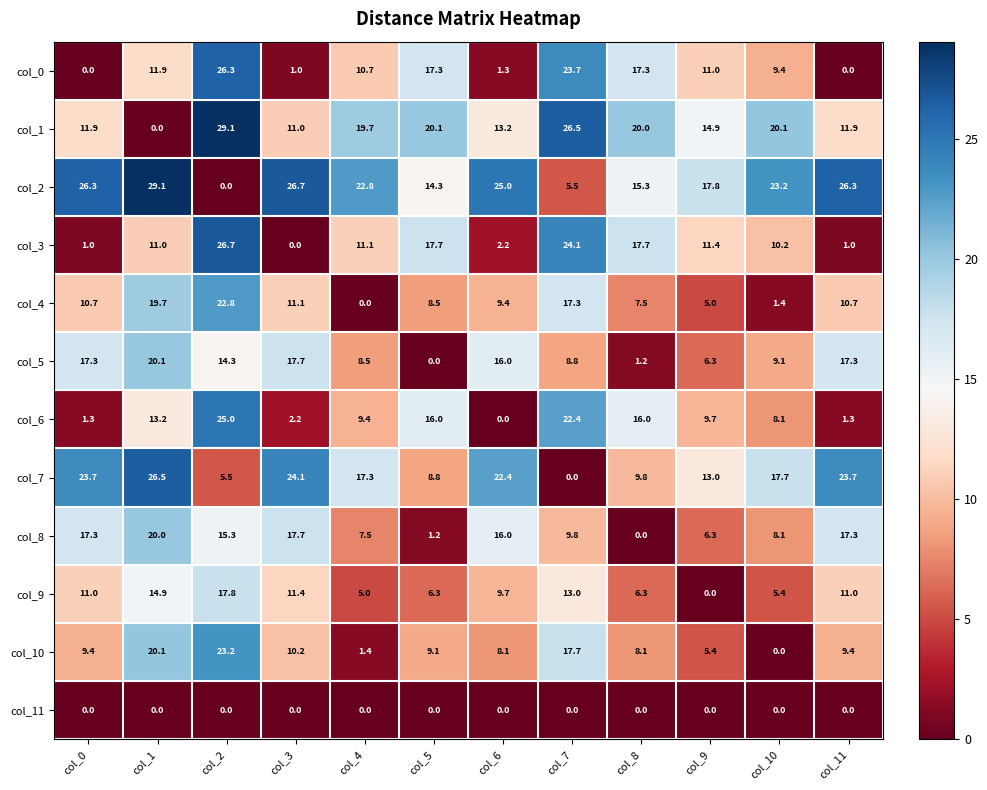

What is the total value across all series at col_4?

113.4